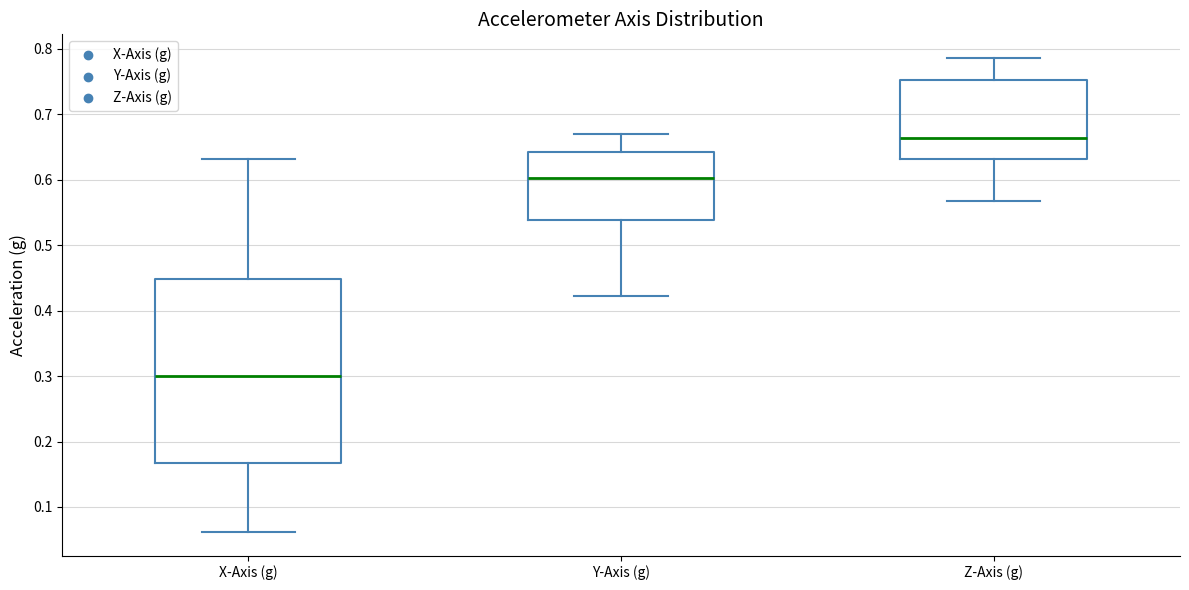

Reading left to right, transcribe this box plot: for each box, give where its median line is, the range the box spans, and where its two whiskers end, as read against the y-axis. The values are not printed on the chart, so give them approximately, as read against the axis.

X-Axis (g): median 0.30, box 0.17 to 0.45, whiskers 0.06 to 0.63
Y-Axis (g): median 0.60, box 0.54 to 0.64, whiskers 0.42 to 0.67
Z-Axis (g): median 0.66, box 0.63 to 0.75, whiskers 0.57 to 0.79